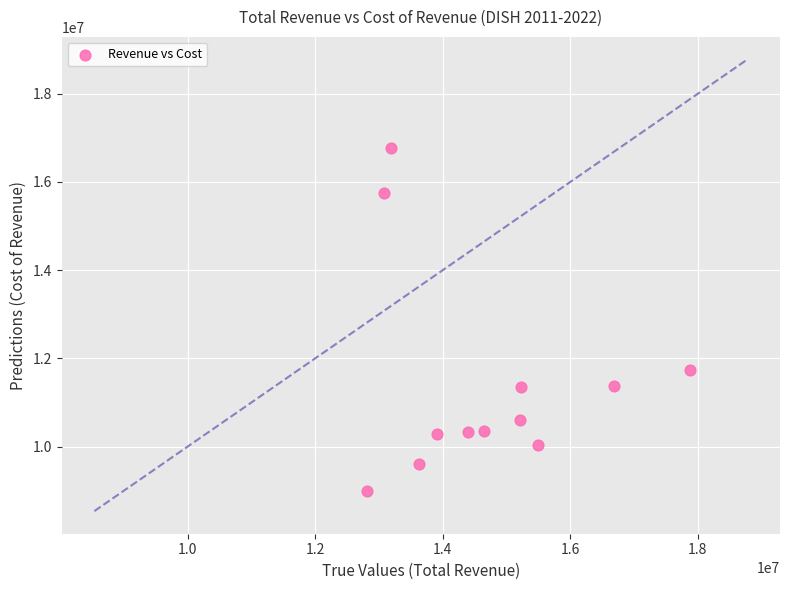

What Y value in the scatter plot is closest to 12872600?

11738300